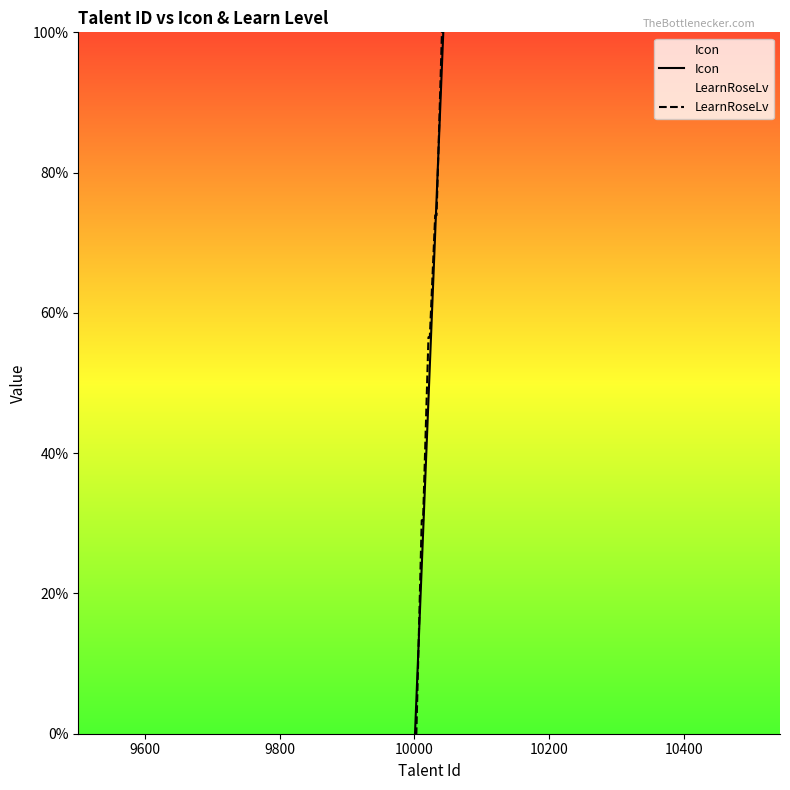

True or false: Icon and LearnRoseLv intersect in this chart.

True